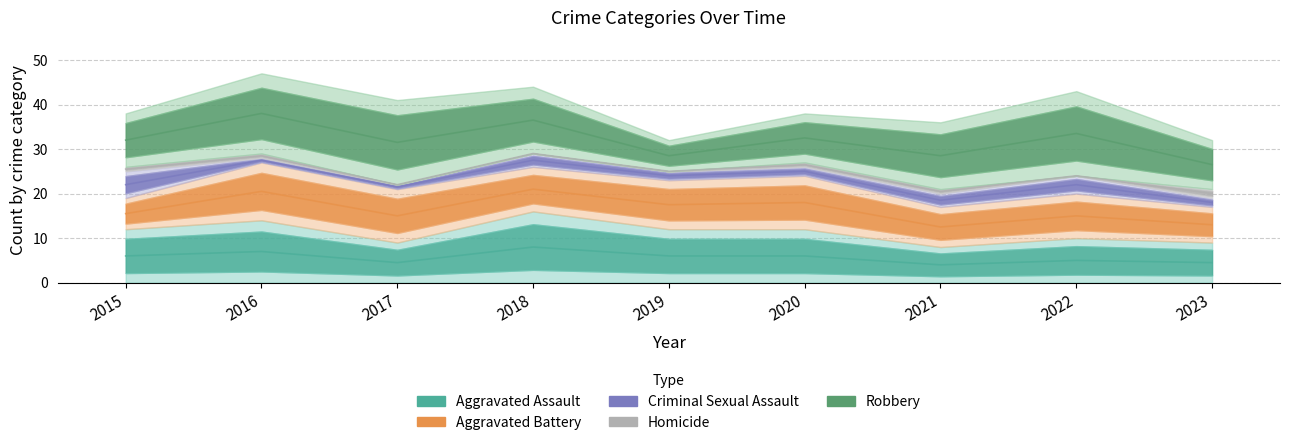

At 2018, list the series in order from largest to smallest.

Aggravated Assault, Robbery, Aggravated Battery, Criminal Sexual Assault, Homicide